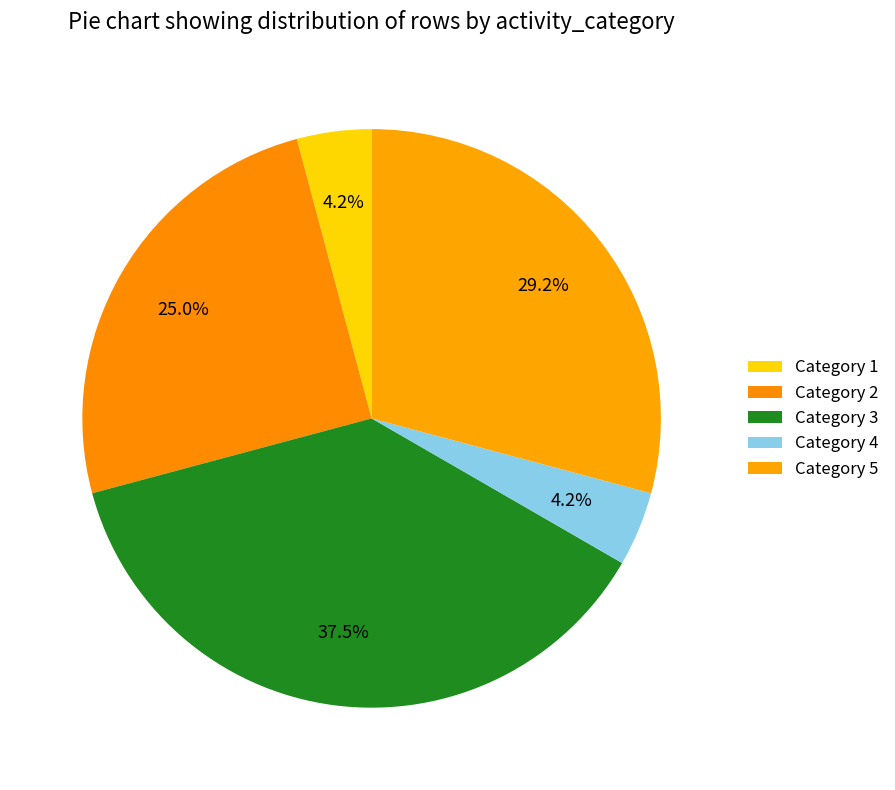

To the nearest percent, what percentage of the pie is Category 4?

4%